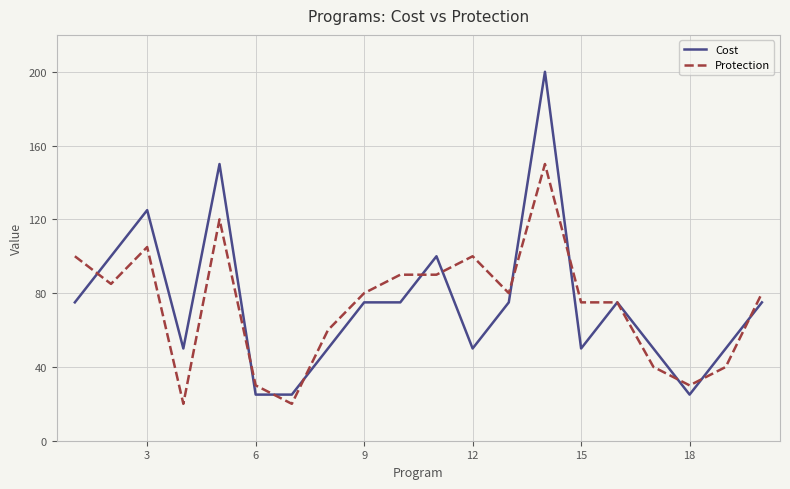

What is the maximum value shown in the chart?

200